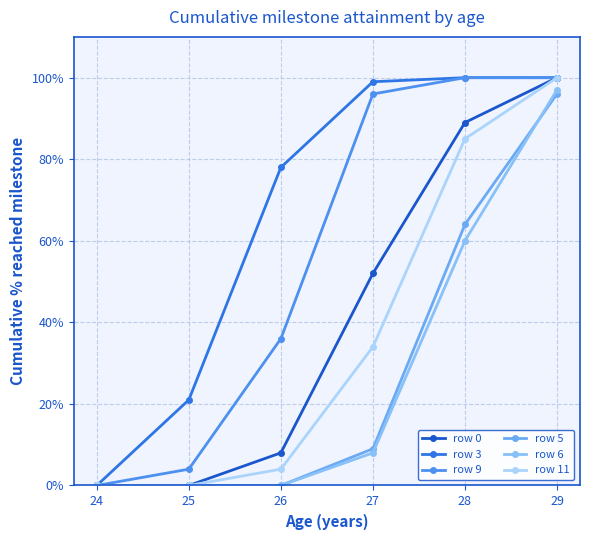

True or false: row 0 and row 6 cross at least once.

False